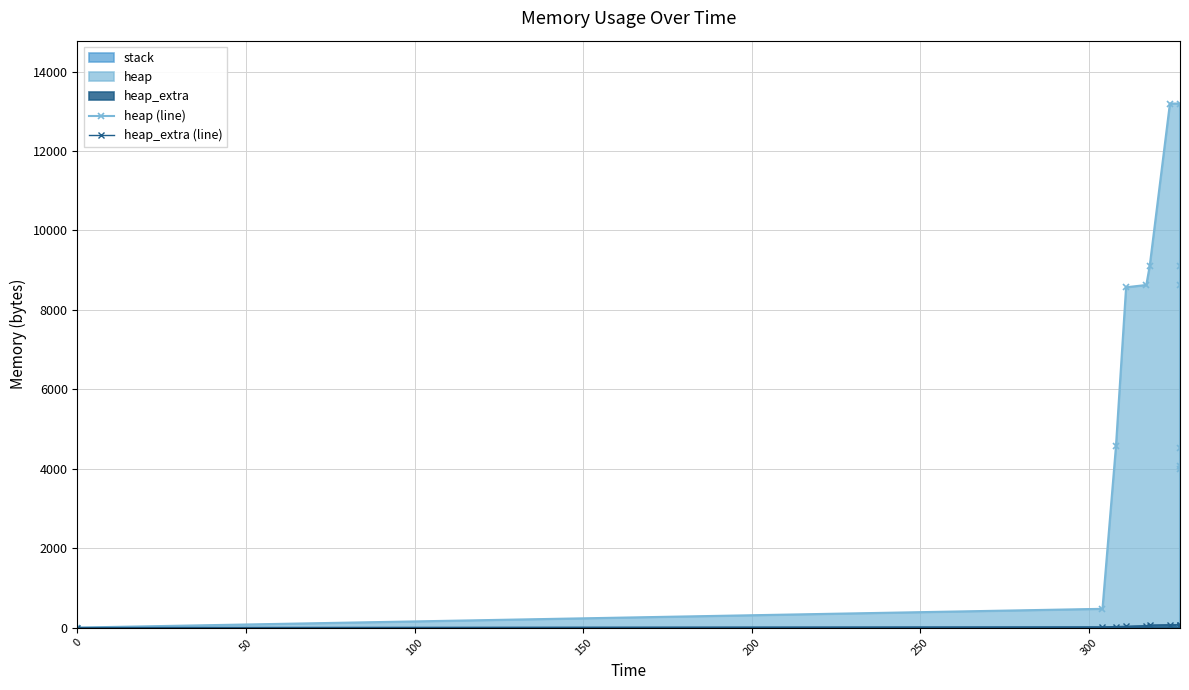

The heap_extra (line) series shows 43 at 300. True or false?

False